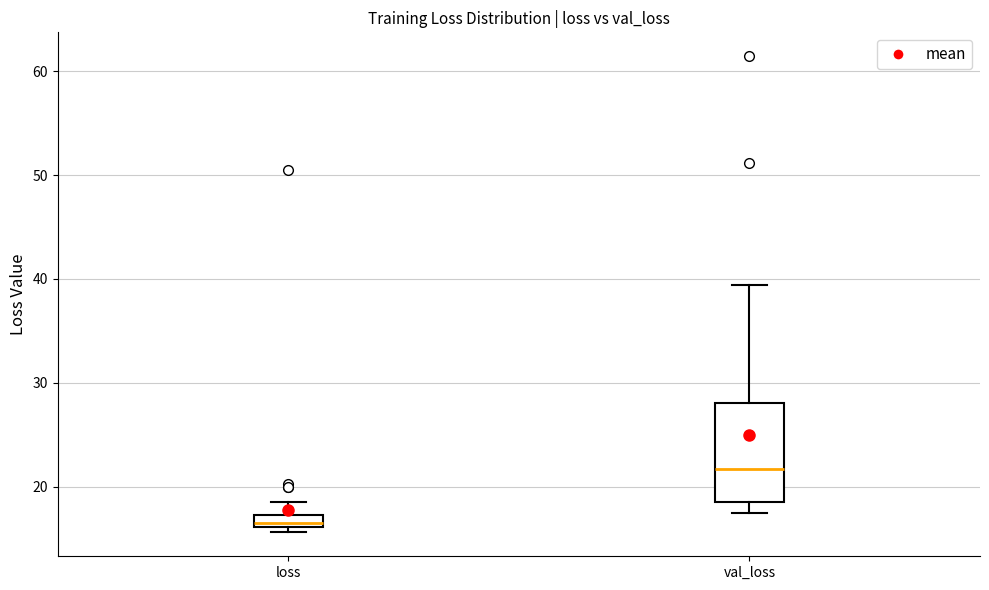

Where is the upper edge of the box for loss on the y-axis? The values are not printed on the chart, so give them approximately, as read against the axis.

17